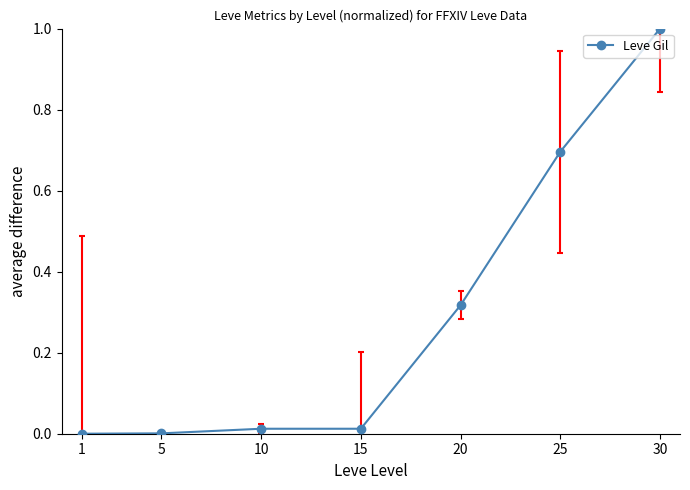

What is the average value?

0.3